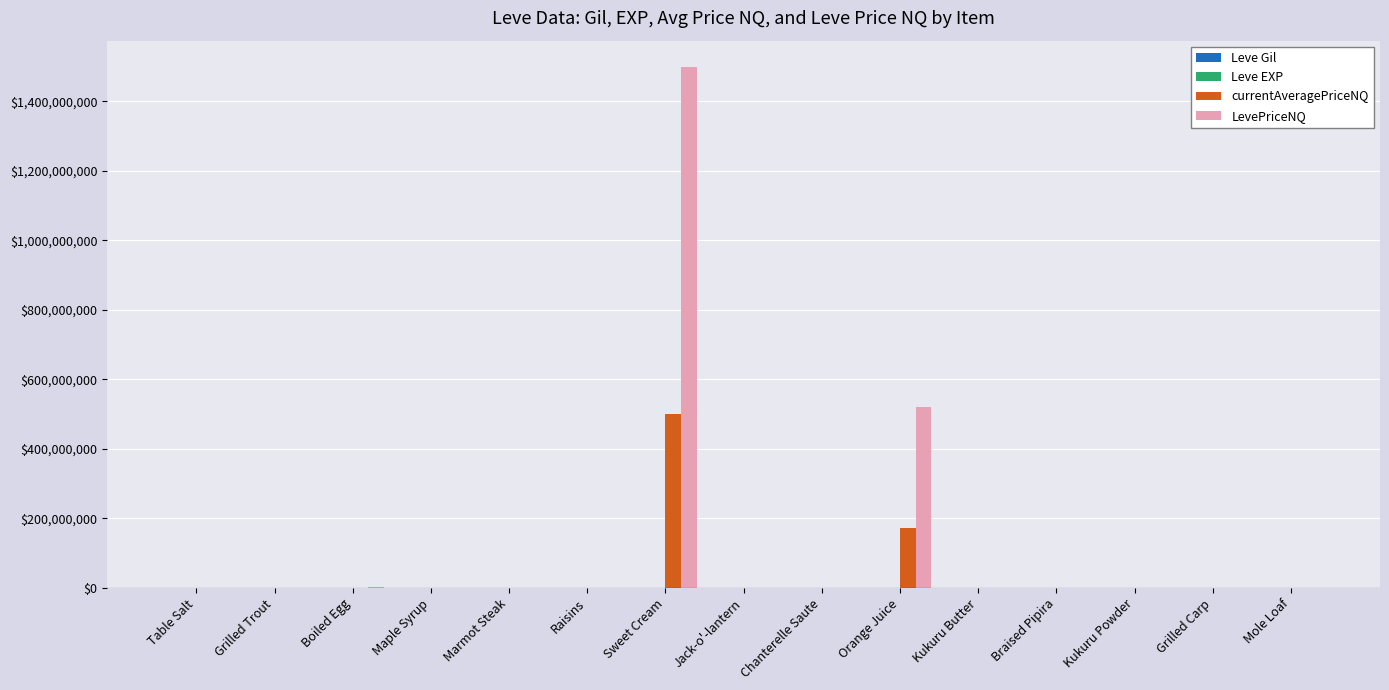

How many distinct data groups are displayed?

4